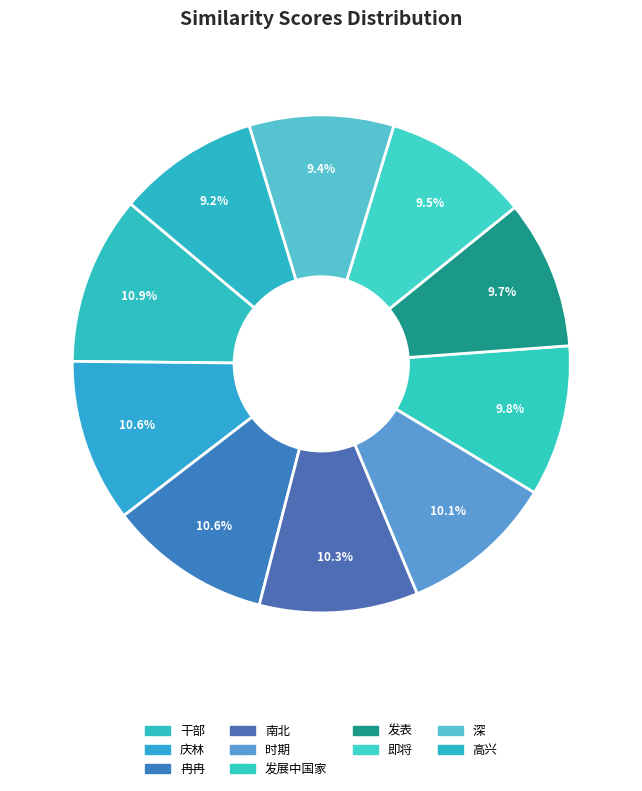

Count the number of slices in the pie.

10